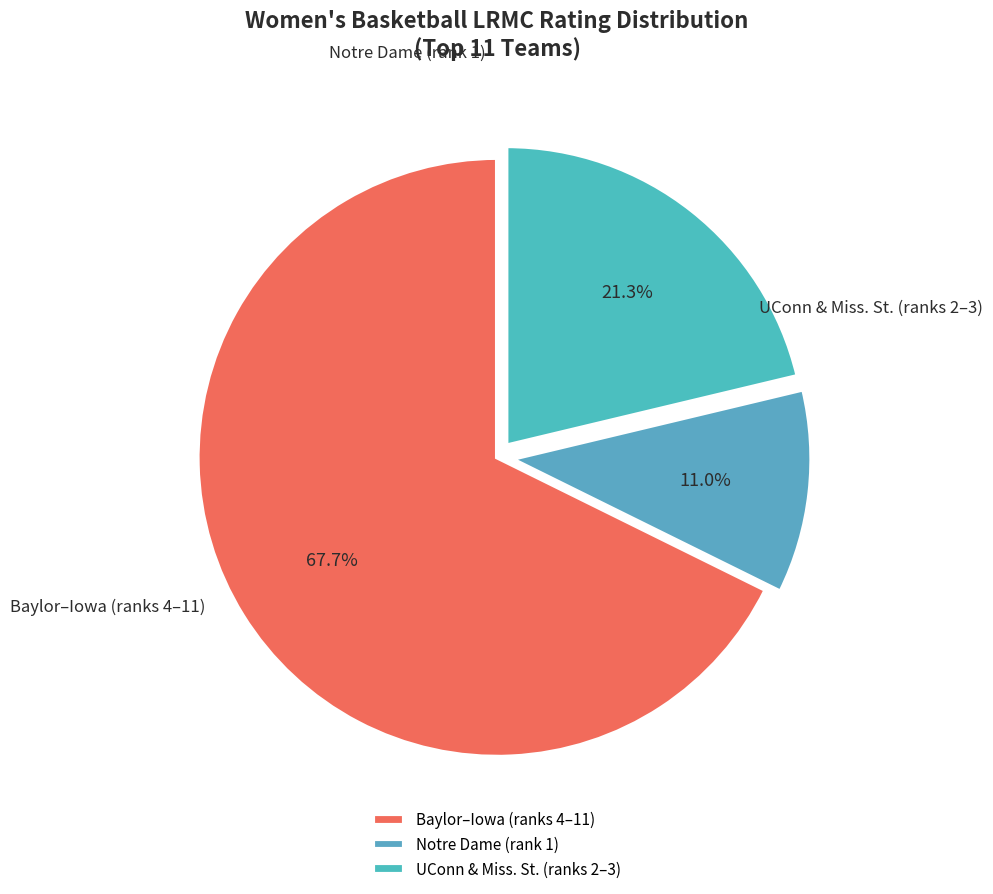

To the nearest percent, what is the average slice percentage?

33%